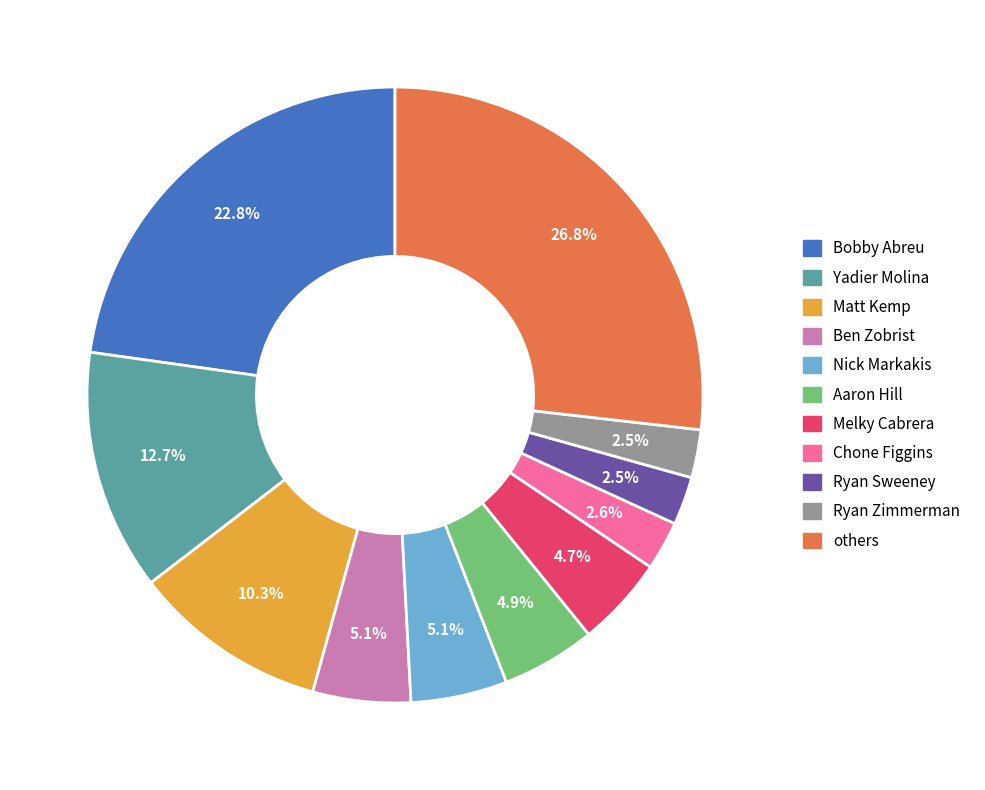

How many segments does this pie chart have?

11